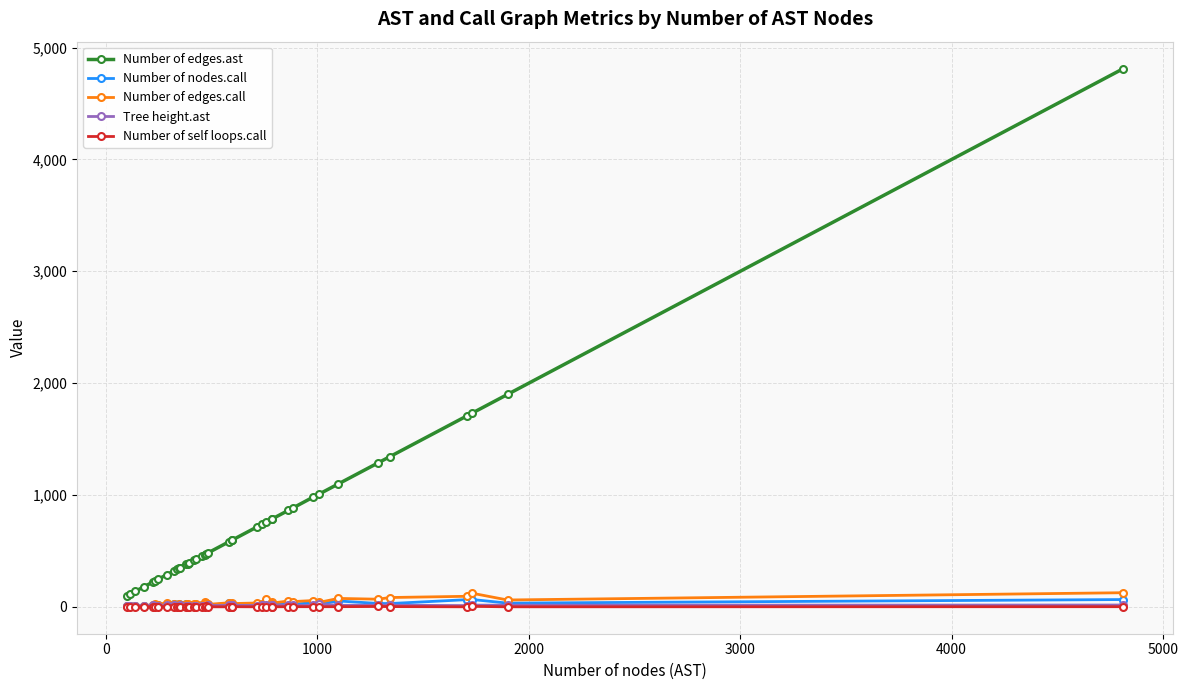

True or false: Tree height.ast and Number of edges.ast intersect in this chart.

False